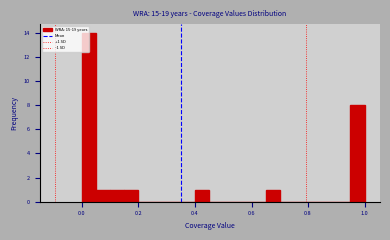

Read against the x-axis, roughly where is the centre of the tallest bar?

0.02